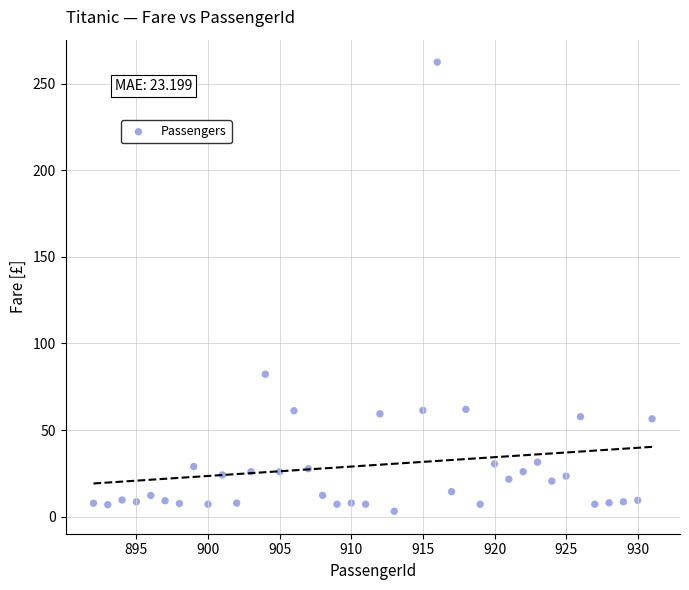

What Y value in the scatter plot is closest to 132?

82.3